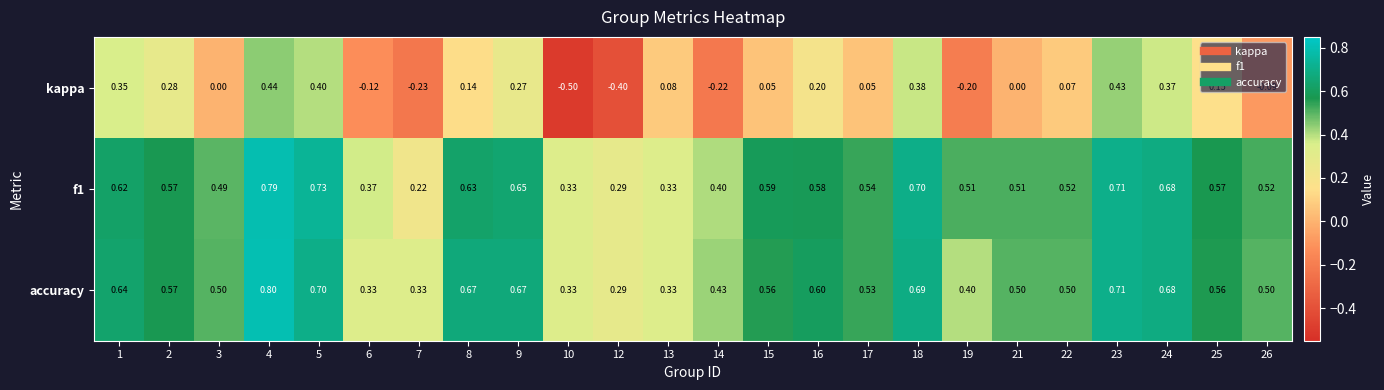

Between 4 and 15, which series saw the biggest shift?

kappa